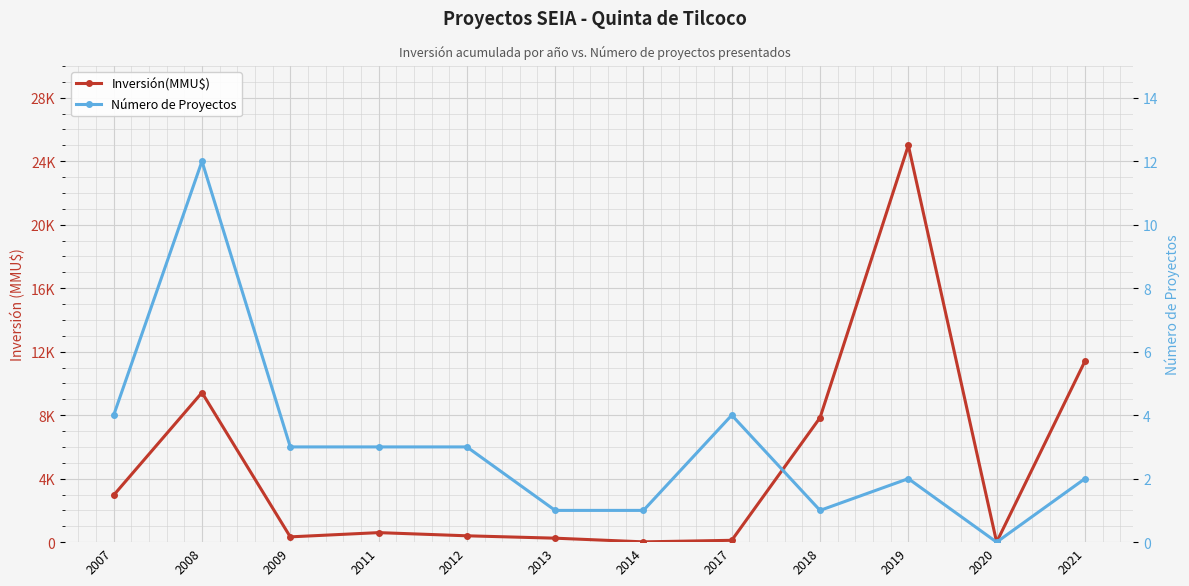

True or false: Inversión(MMU$) and Número de Proyectos cross at least once.

False